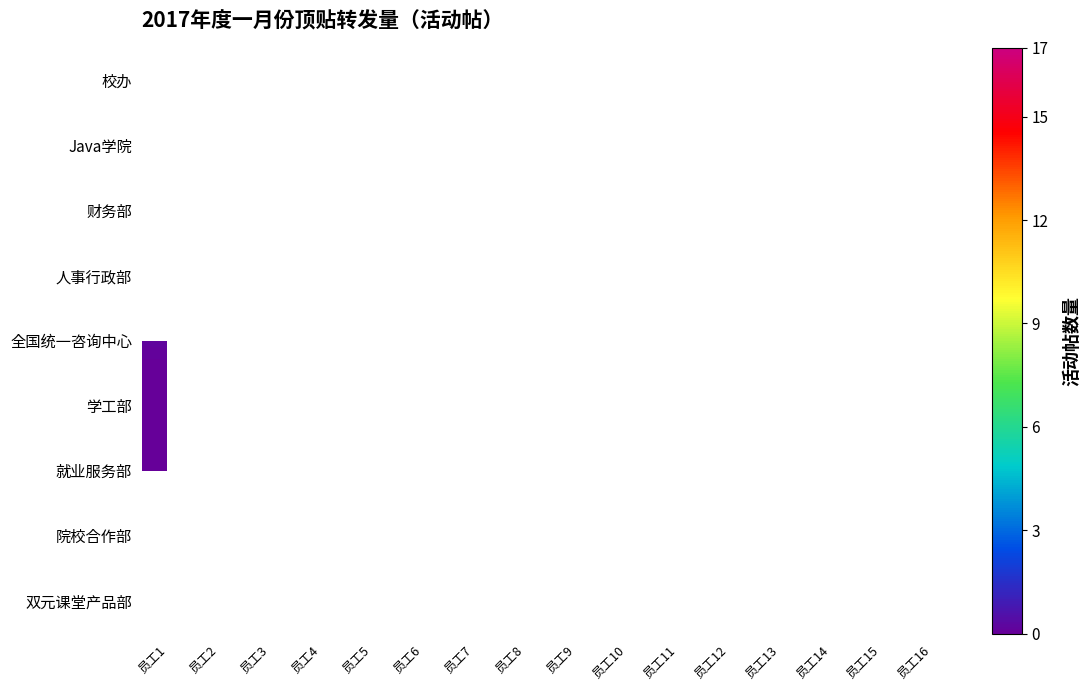

List the series in order of their overall mean, highest first.

校办, Java学院, 财务部, 人事行政部, 全国统一咨询中心, 学工部, 就业服务部, 院校合作部, 双元课堂产品部